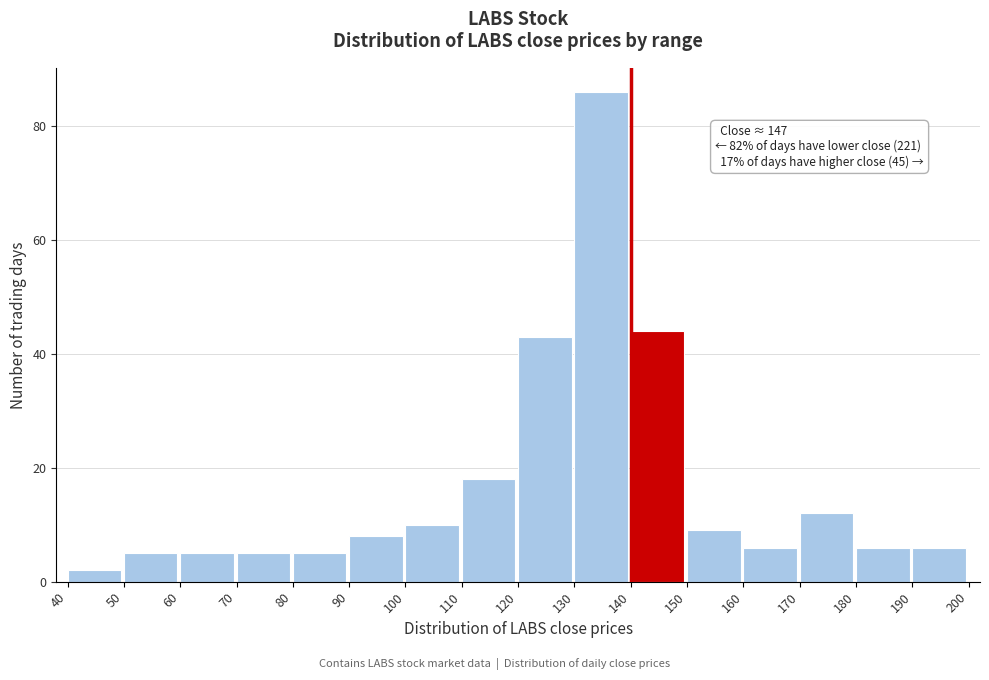

Over which range of the x-axis is the bar tallest?

130 to 140